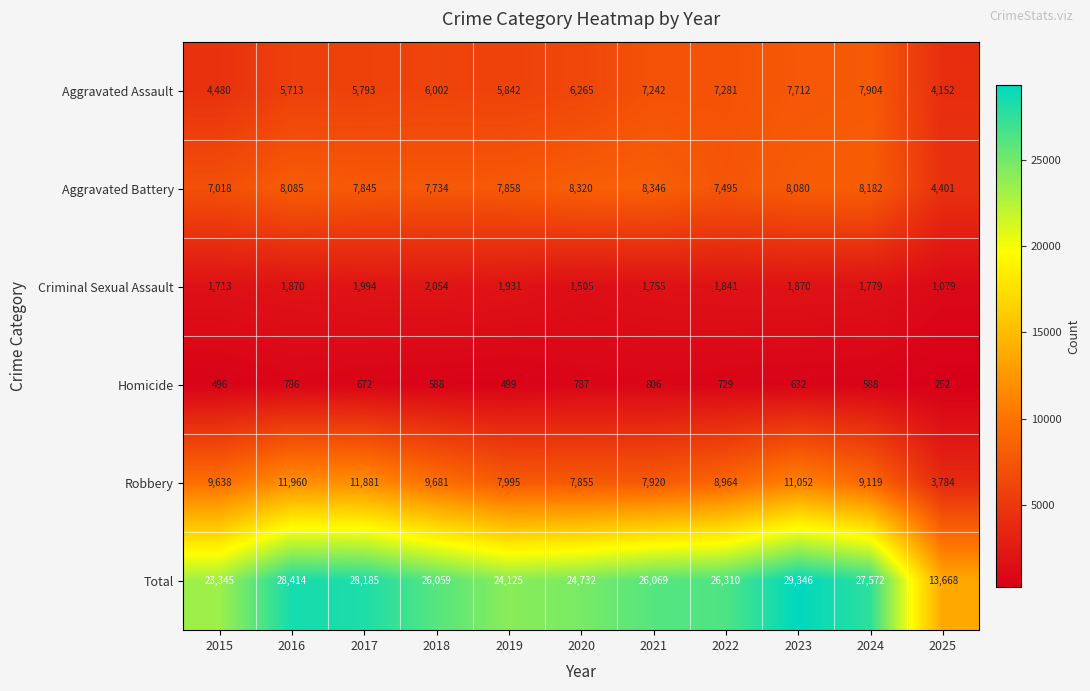

At which category does the chart reach its minimum across all series?

2025